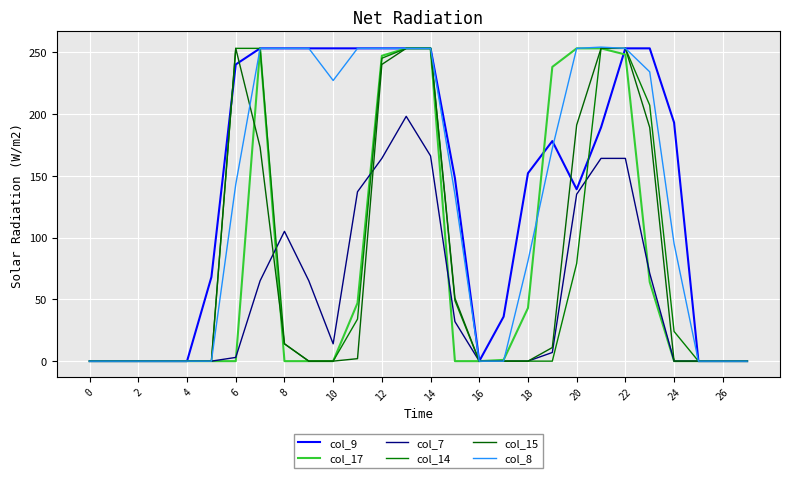

What are all the series names shown in the legend?

col_9, col_17, col_7, col_14, col_15, col_8